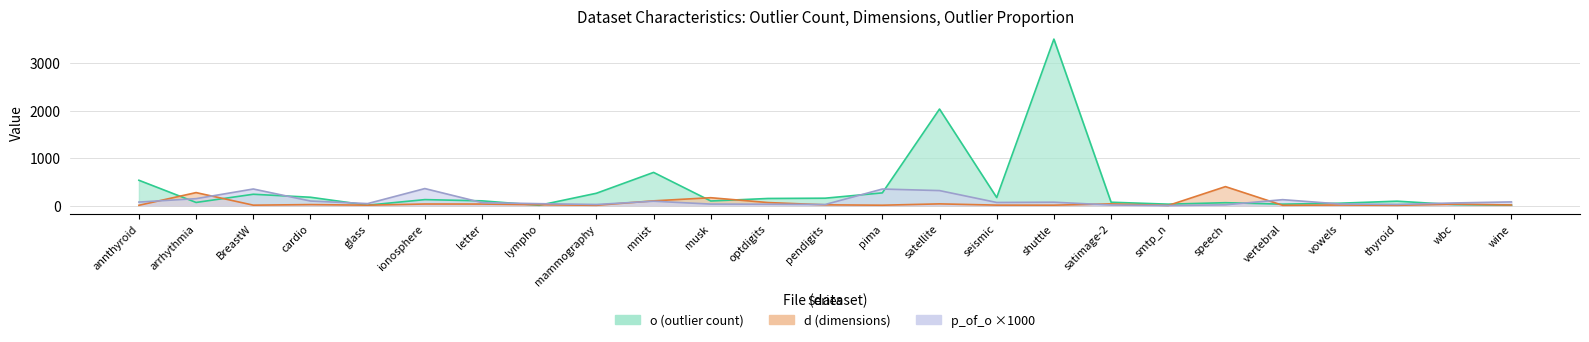

Reading left to right, transcribe all the data shown in this chart.

p_of_o: annthyroid=74.2	arrhythmia=146.0	BreastW=349.9	cardio=96.1	glass=42.1	ionosphere=359.0	letter=62.5	lympho=40.5	mammography=23.2	mnist=92.1	musk=31.7	optdigits=28.8	pendigits=22.7	pima=349.0	satellite=316.4	seismic=65.8	shuttle=71.5	satimage-2=12.2	smtp_n=0.3	speech=16.5	vertebral=125.0	vowels=34.3	thyroid=24.7	wbc=55.6	wine=77.5
o: annthyroid=534.0	arrhythmia=66.0	BreastW=239.0	cardio=176.0	glass=9.0	ionosphere=126.0	letter=100.0	lympho=6.0	mammography=260.0	mnist=700.0	musk=97.0	optdigits=150.0	pendigits=156.0	pima=268.0	satellite=2036.0	seismic=170.0	shuttle=3511.0	satimage-2=71.0	smtp_n=30.0	speech=61.0	vertebral=30.0	vowels=50.0	thyroid=93.0	wbc=21.0	wine=10.0
d: annthyroid=6.0	arrhythmia=274.0	BreastW=9.0	cardio=21.0	glass=9.0	ionosphere=33.0	letter=32.0	lympho=18.0	mammography=6.0	mnist=100.0	musk=166.0	optdigits=64.0	pendigits=16.0	pima=8.0	satellite=36.0	seismic=10.0	shuttle=9.0	satimage-2=36.0	smtp_n=3.0	speech=400.0	vertebral=6.0	vowels=12.0	thyroid=6.0	wbc=30.0	wine=13.0